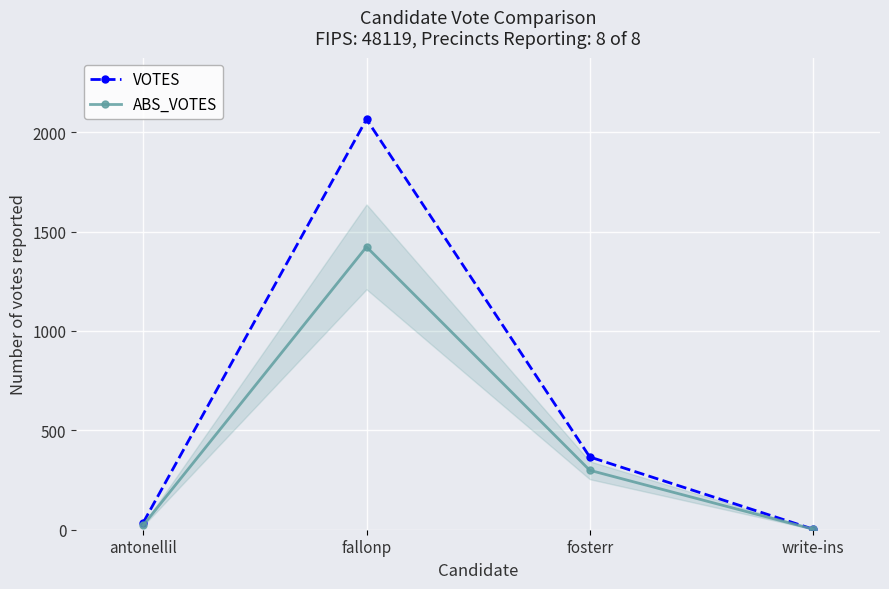

At which label does ABS_VOTES reach its peak?

fallonp